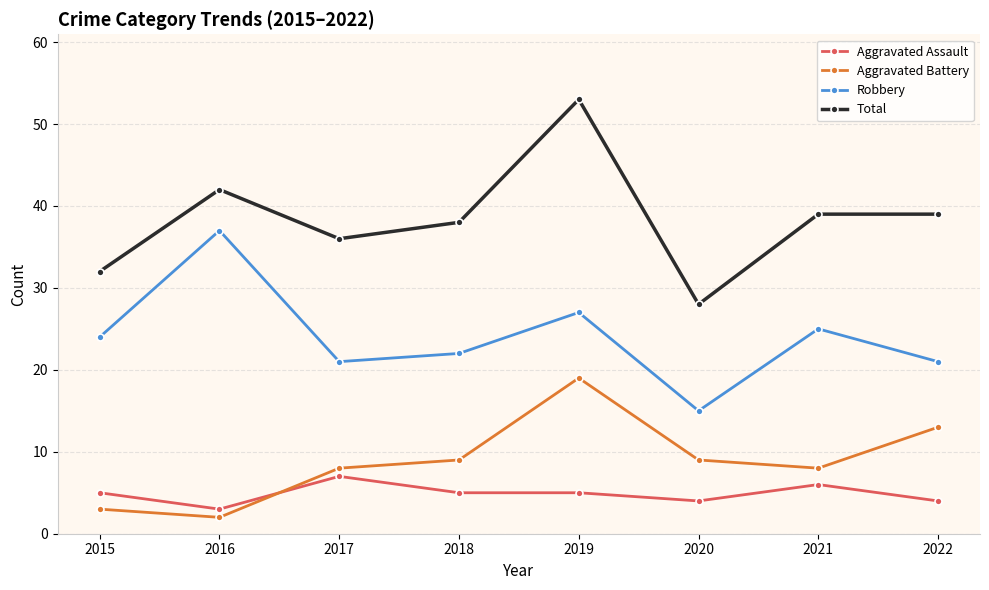

Rank the series by their maximum value, from highest to lowest.

Total, Robbery, Aggravated Battery, Aggravated Assault